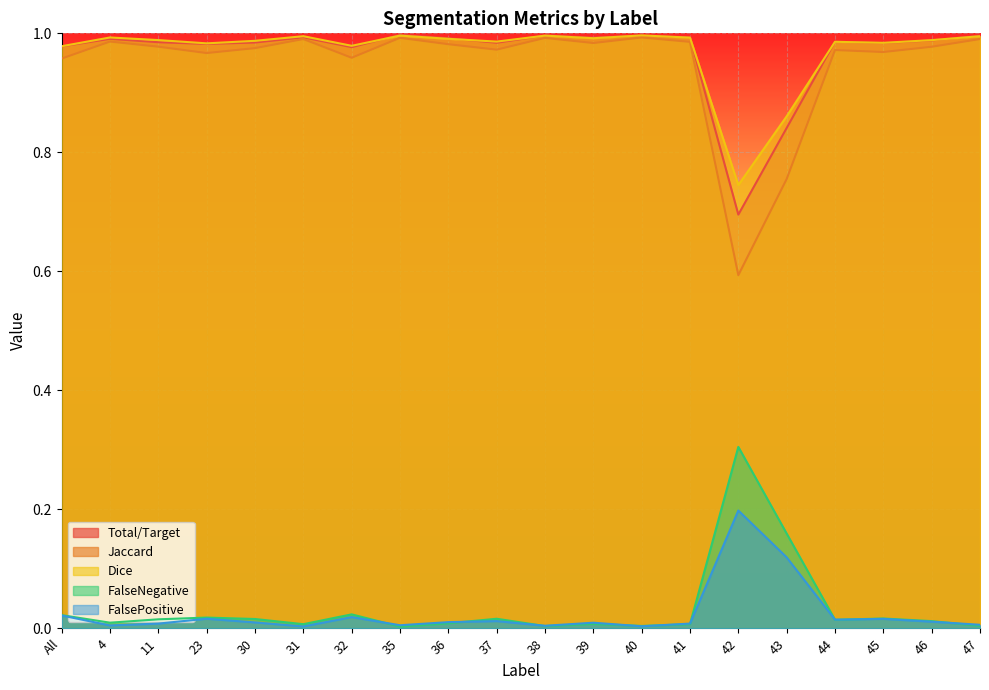

What is the label of the 20th point from the right?

All